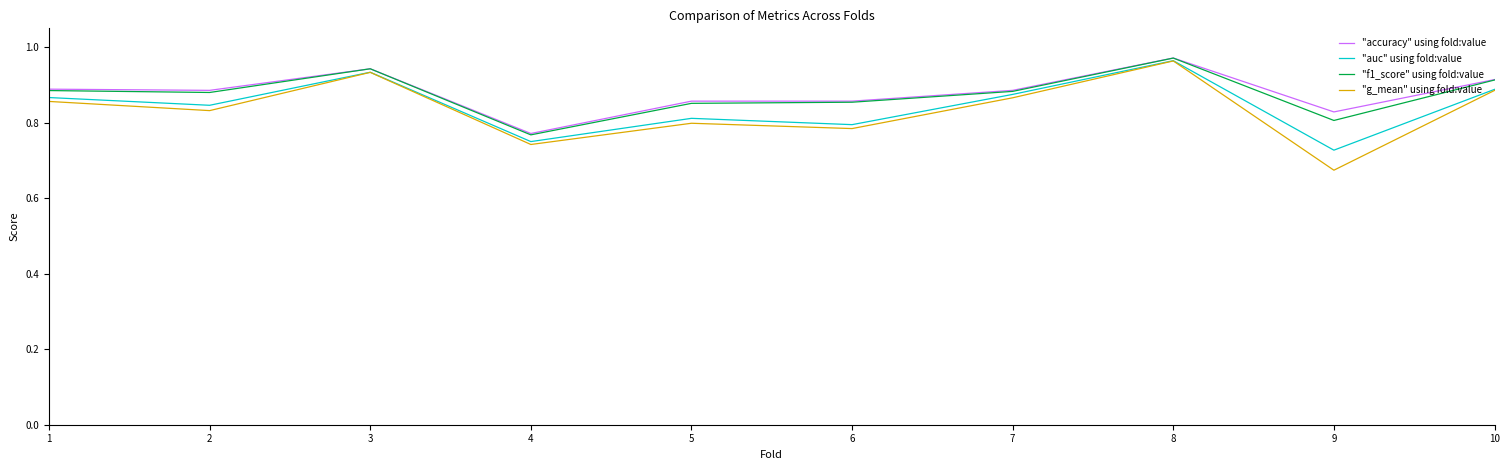

What are all the series names shown in the legend?

"accuracy" using fold:value, "auc" using fold:value, "f1_score" using fold:value, "g_mean" using fold:value